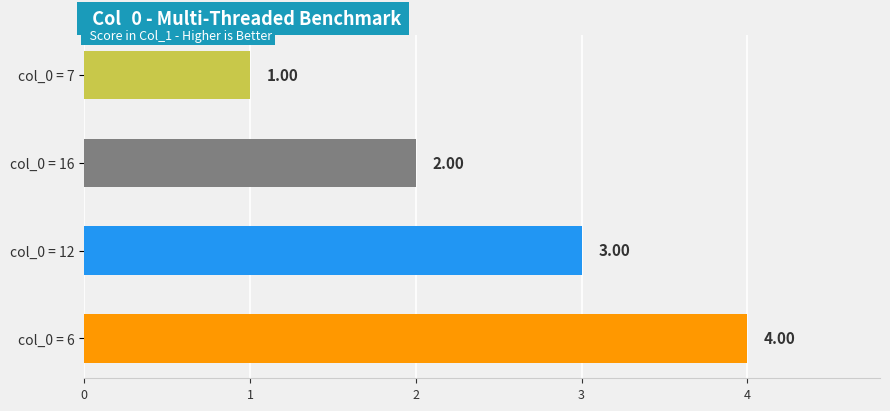

What is the change in value from col_0 = 16 to col_0 = 12?

+1